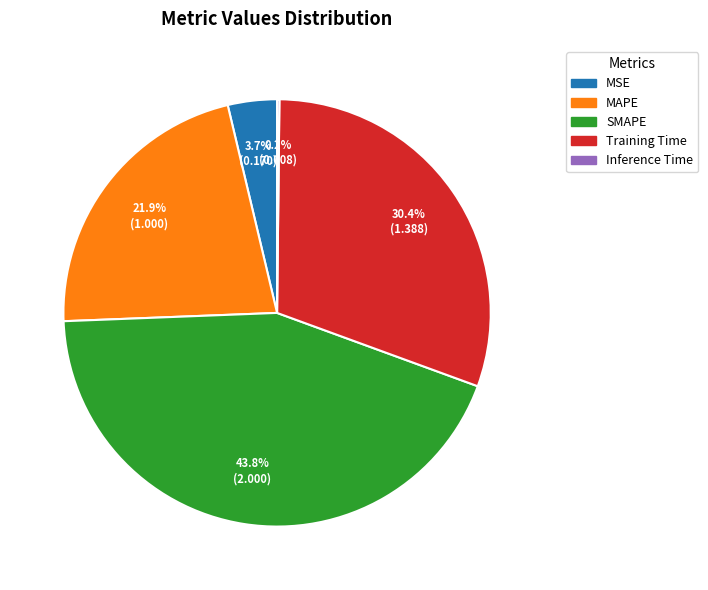

Combined, do Training Time and MAPE account for over 50%?

Yes